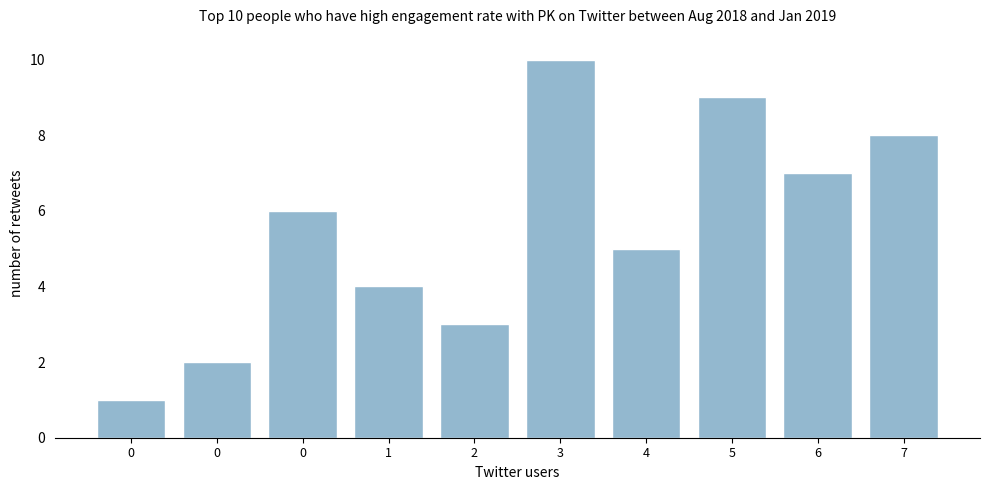

Are the bars horizontal?

No